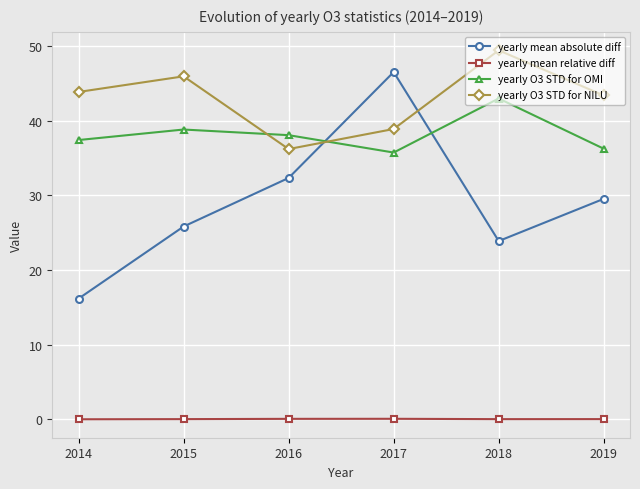

At how many categories does at least one series exceed 34?

6